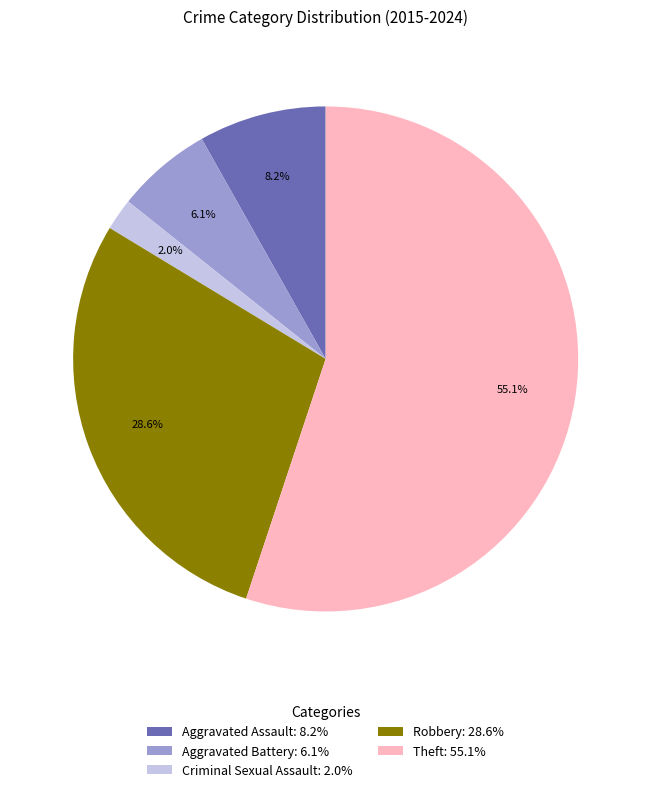

How many slices are in this pie chart?

5